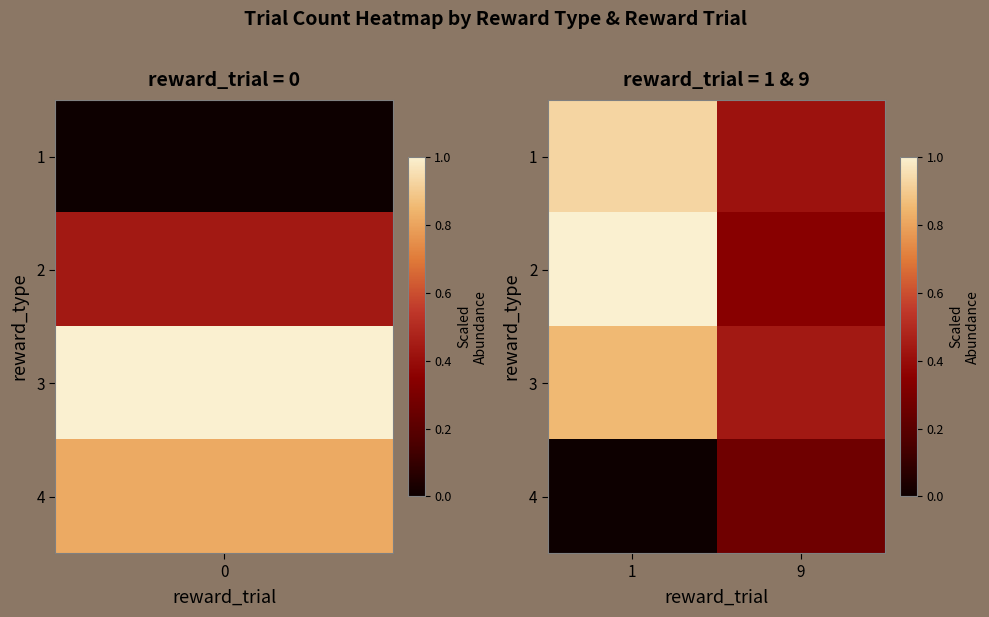

Rank the series by their maximum value, from lowest to highest.

4, 3, 1, 2